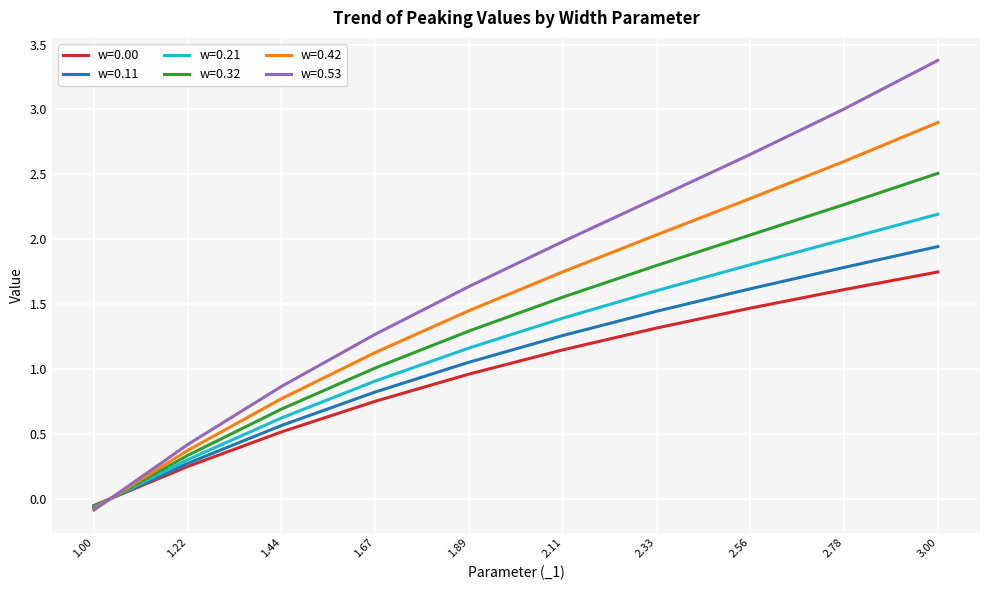

The value of w=0.32 at 1.67 is 1.5. True or false?

False